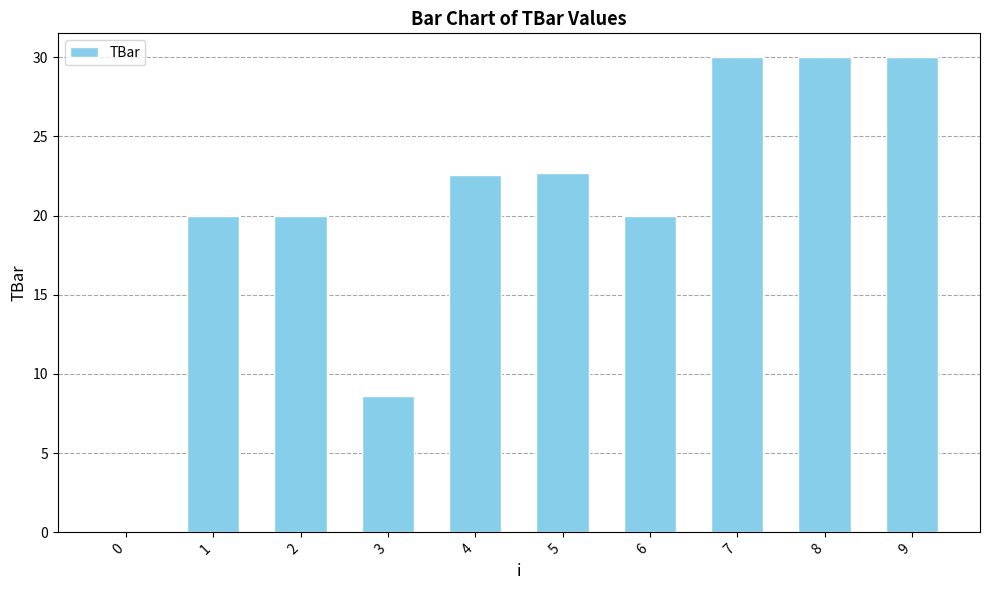

What is the average value?

20.4